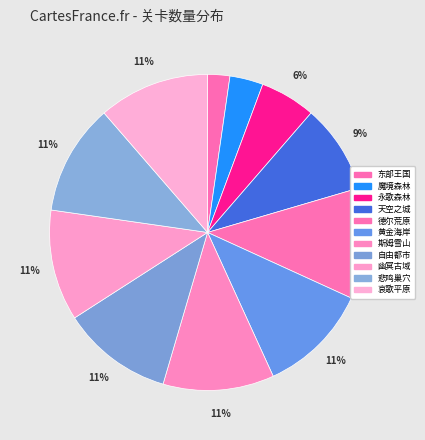

Is there a majority slice in this chart?

No